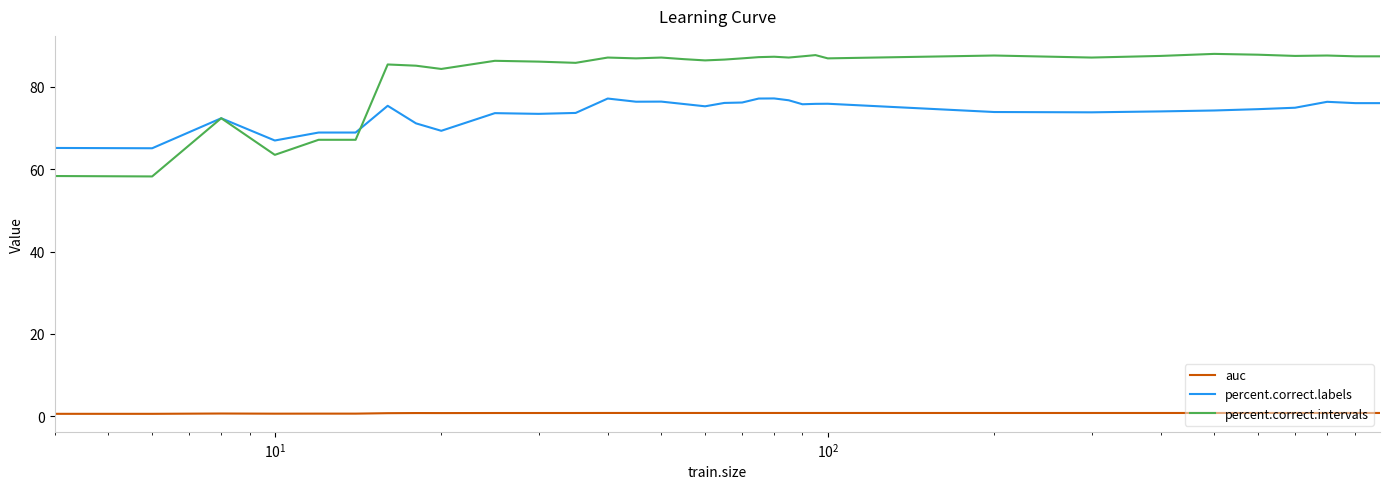

How many series are shown in this chart?

3